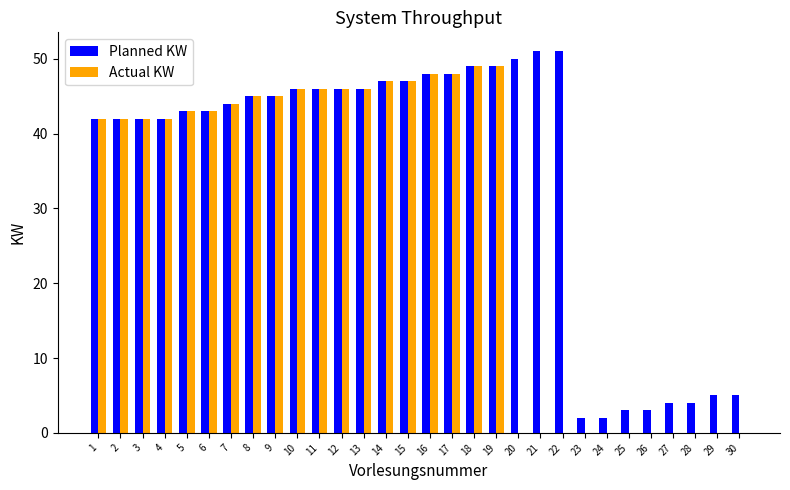

What is the highest value of the Actual KW series?

49